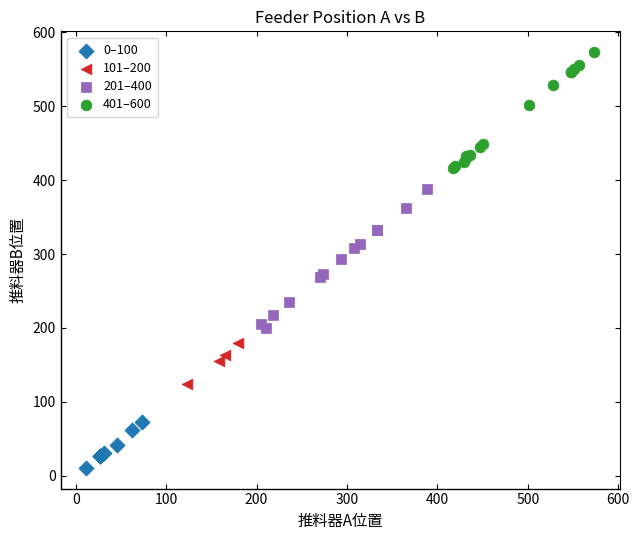

Which series has the largest Y range (max minus min)?

201–400